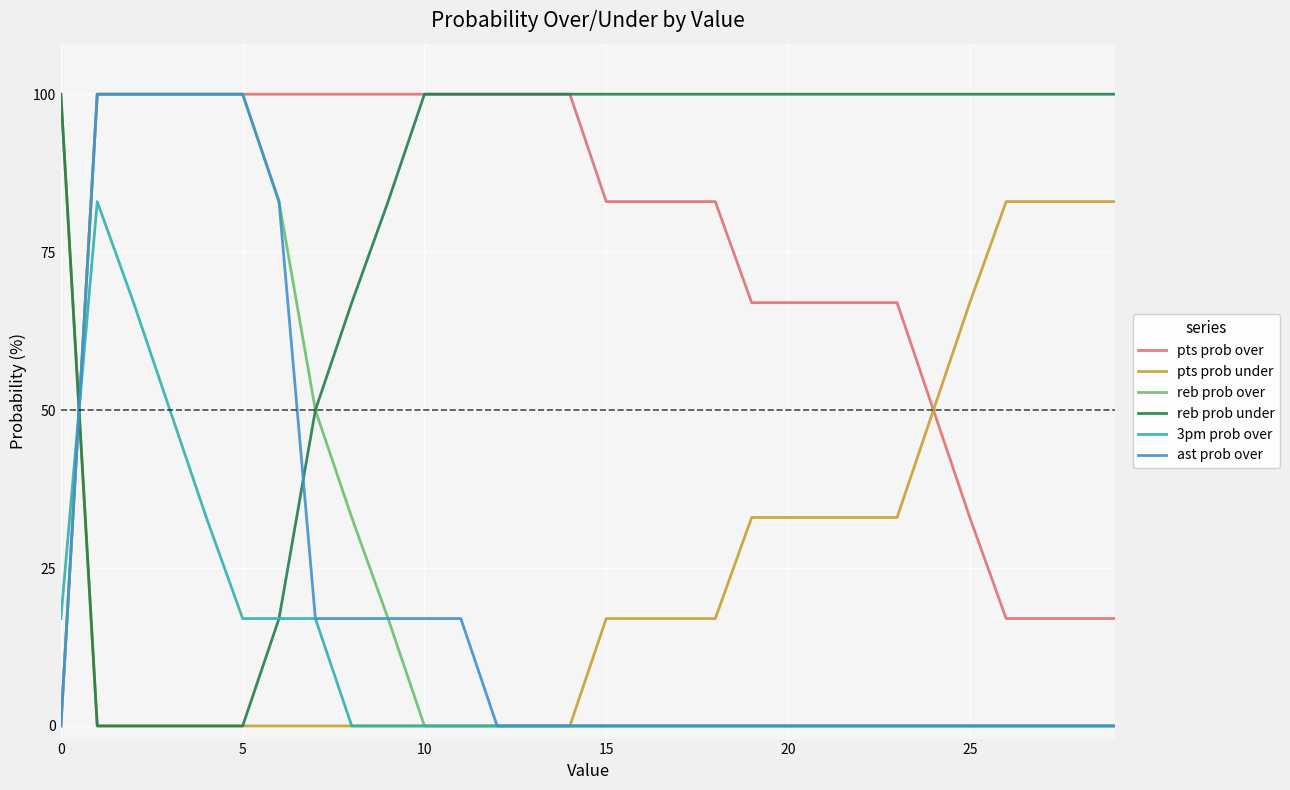

What is the greatest value displayed?

100